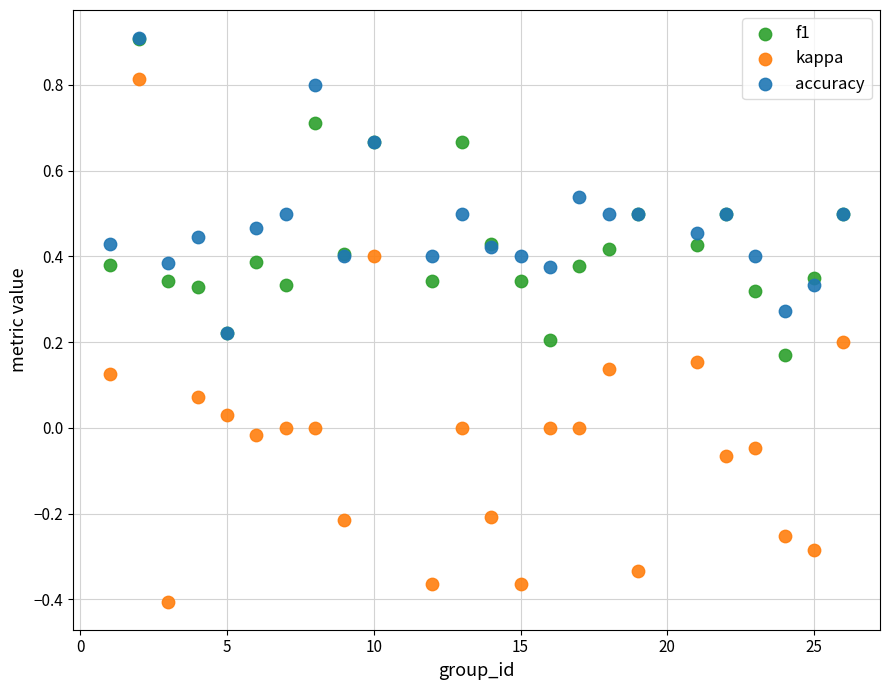

Which series has the largest Y range (max minus min)?

kappa